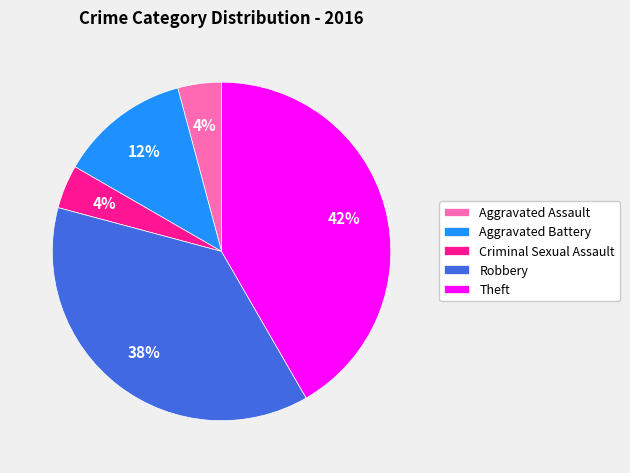

Is Aggravated Battery the majority of the pie?

No